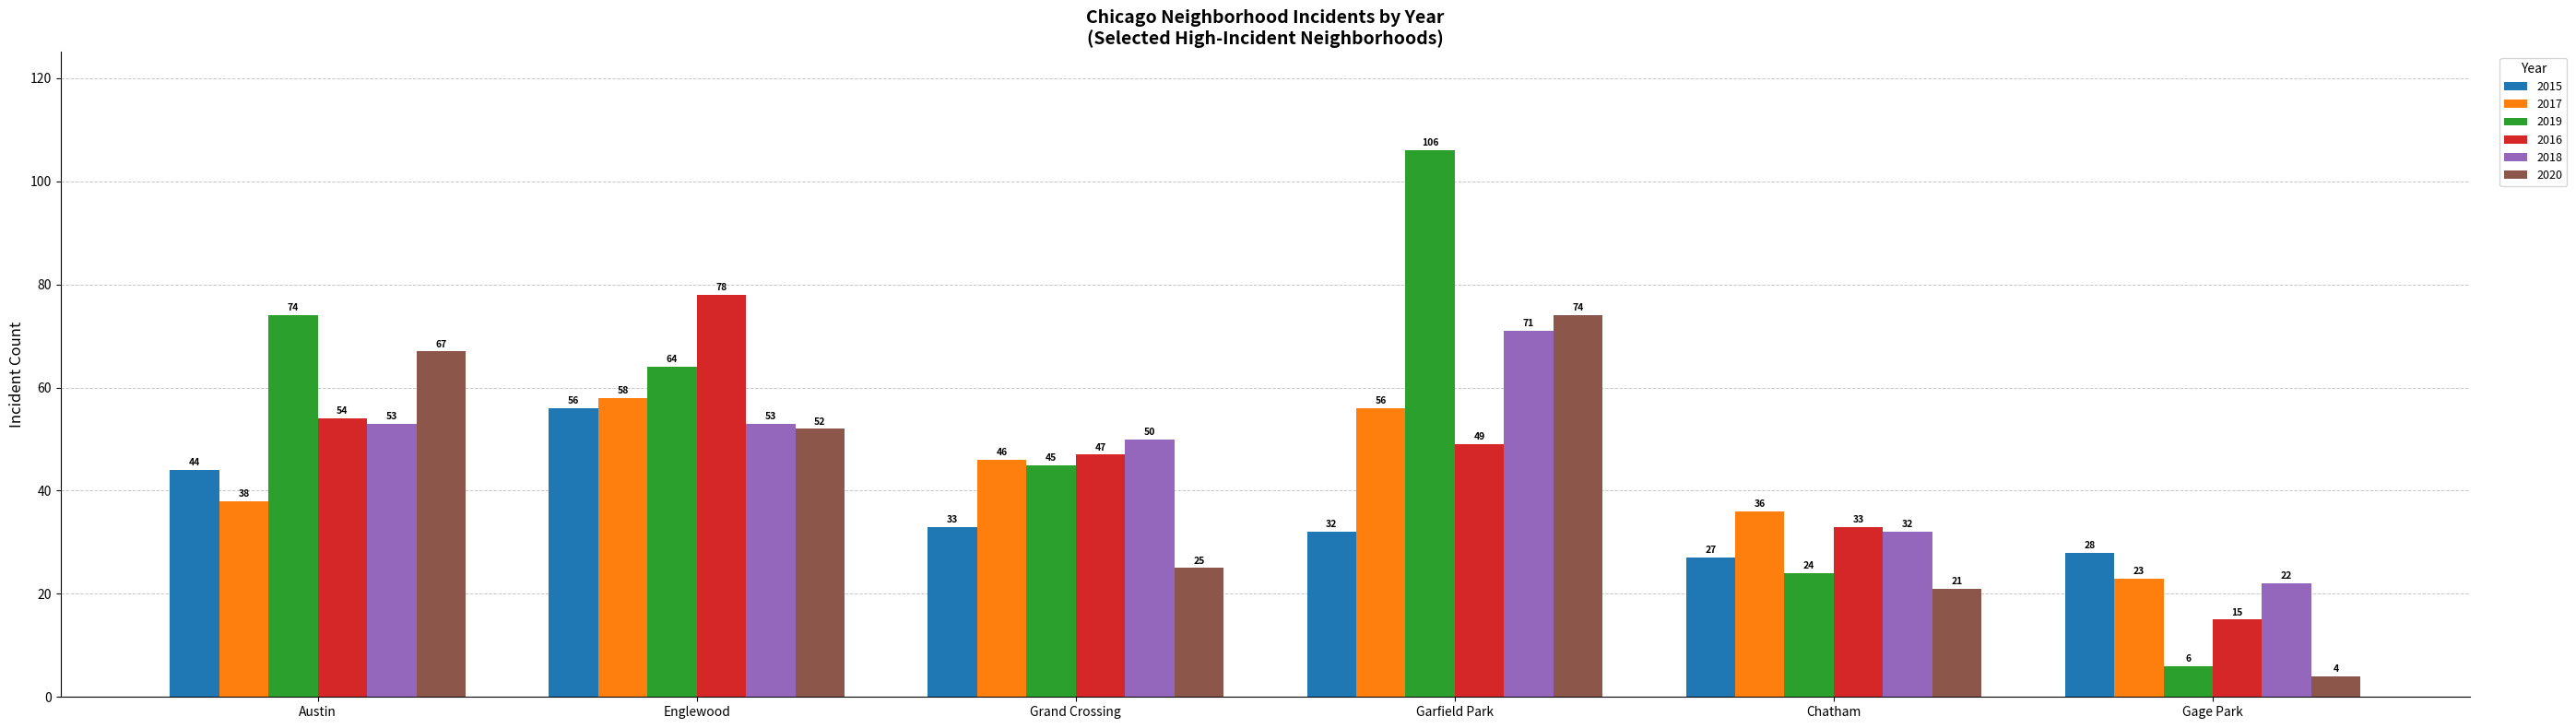

What is the value of the 2019 bar at the 4th from the left?

106